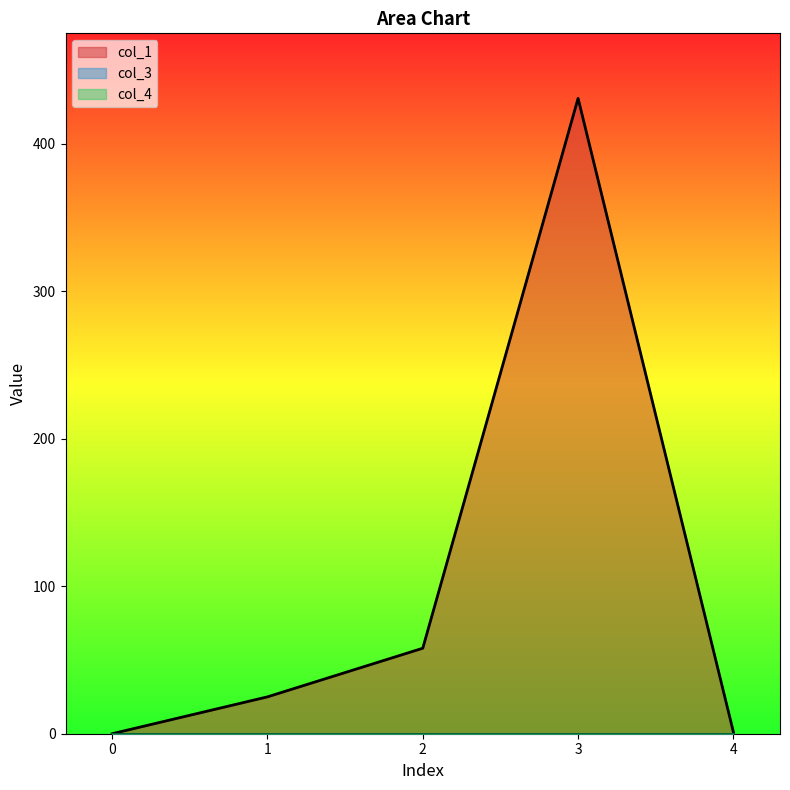

What is the sum of the col_1 values at 1 and 4?

26.1